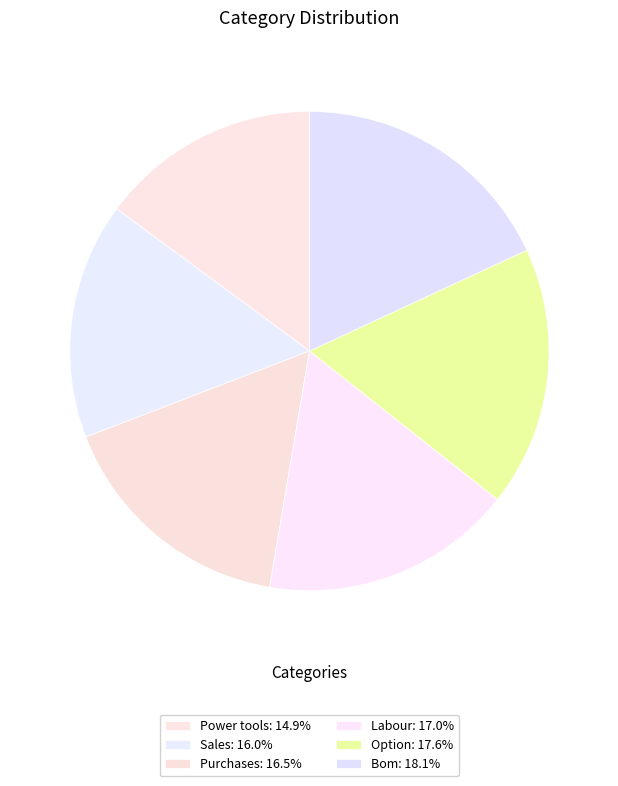

Which has a higher value, Power tools or Purchases?

Purchases